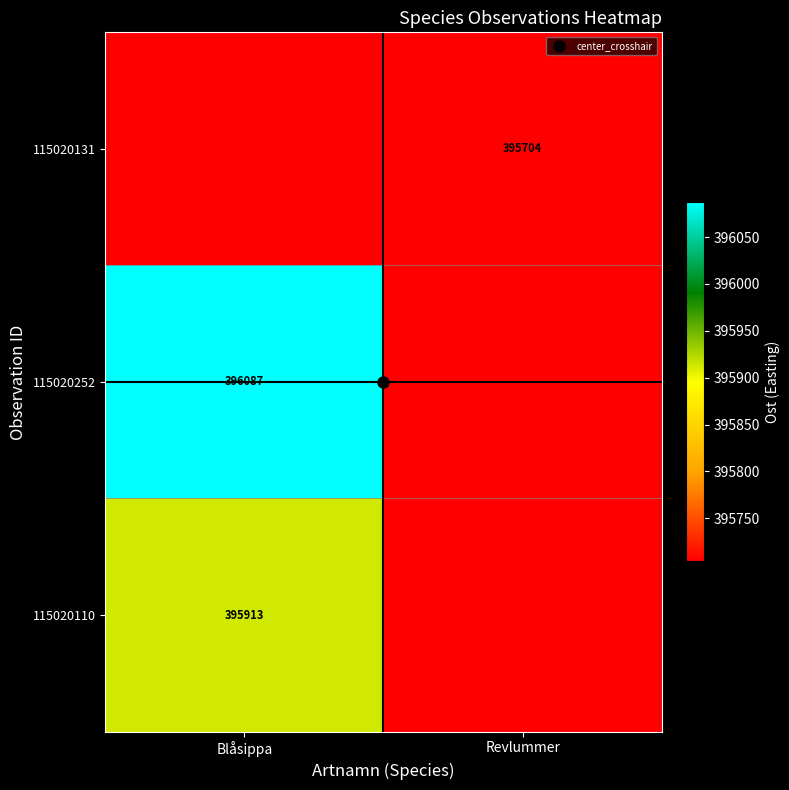

Reading left to right, extract all data points from this chart.

row_0: Blåsippa=395704	Revlummer=395704
row_1: Blåsippa=396087	Revlummer=395704
row_2: Blåsippa=395913	Revlummer=395704